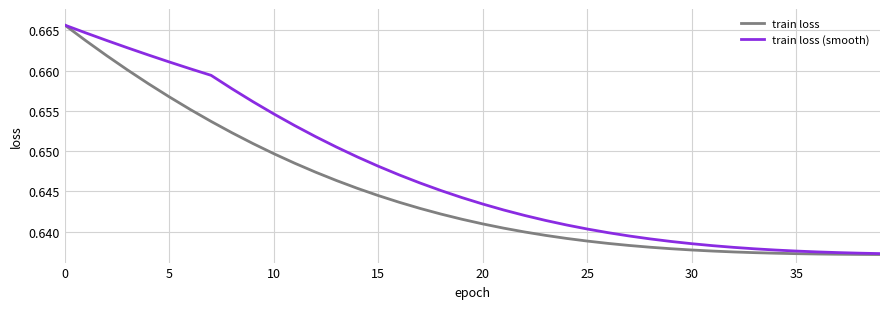

Which series has the largest total across all categories?

train loss (smooth)